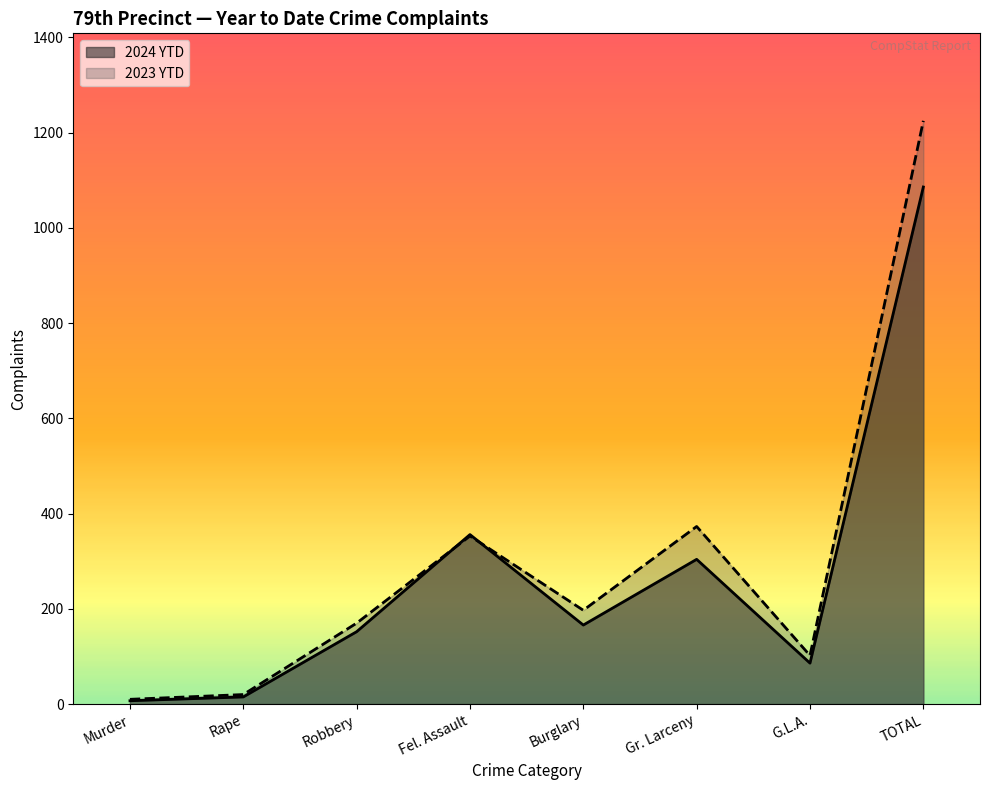

Is it true that 2024 YTD equals 195 at Fel. Assault?

False